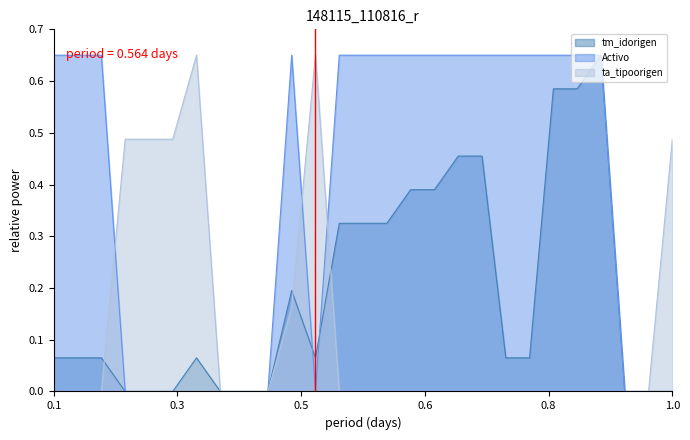

How many lines are shown in the chart?

3